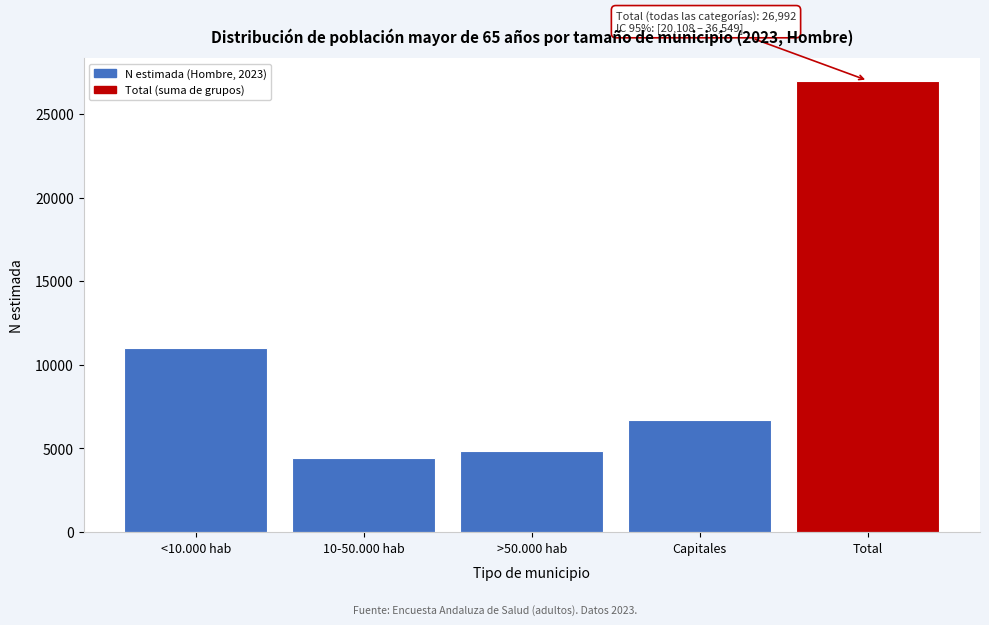

Reading left to right, extract all data points from this chart.

<10.000 hab=11019	10-50.000 hab=4434	>50.000 hab=4836	Capitales=6703	Total=26992